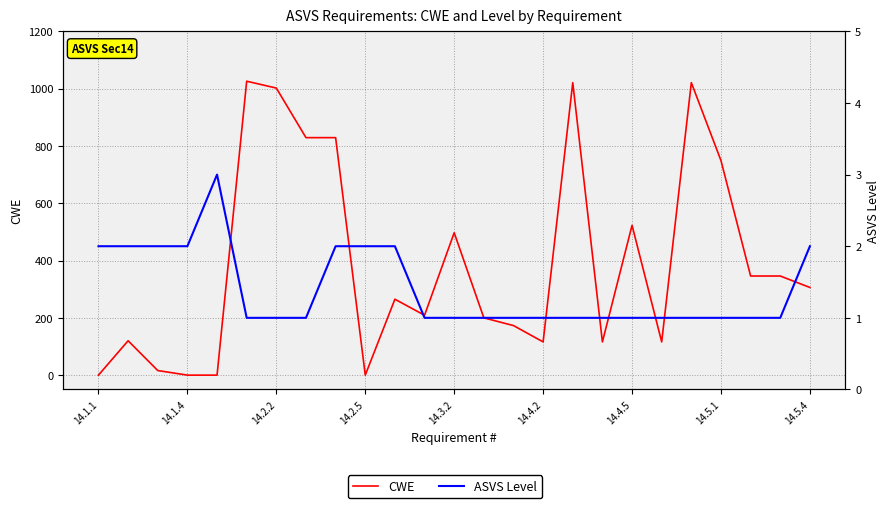

What is the difference between the maximum and second lowest values in the CWE series?

1026